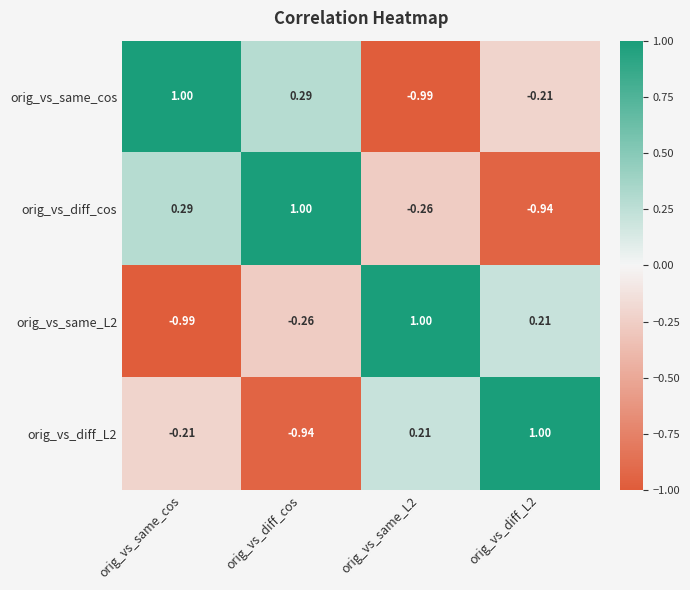

At which label does orig_vs_same_cos first exceed 0?

orig_vs_same_cos